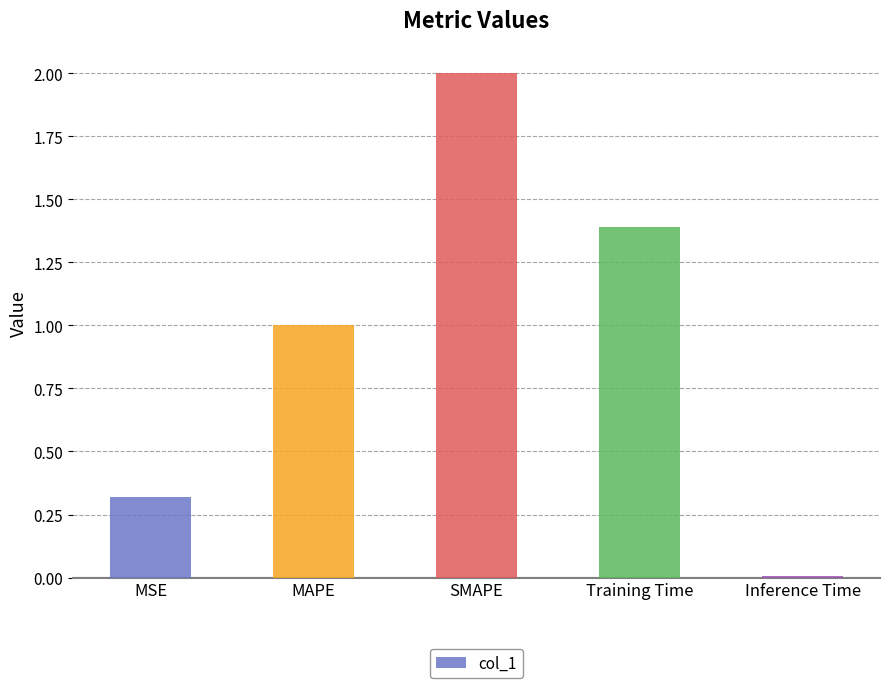

Rank the categories by value from highest to lowest.

SMAPE, Training Time, MAPE, MSE, Inference Time